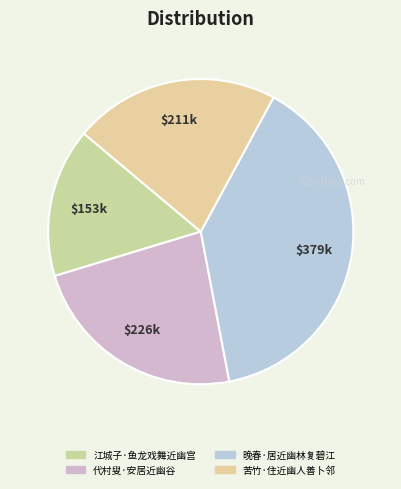

Count the number of slices in the pie.

4